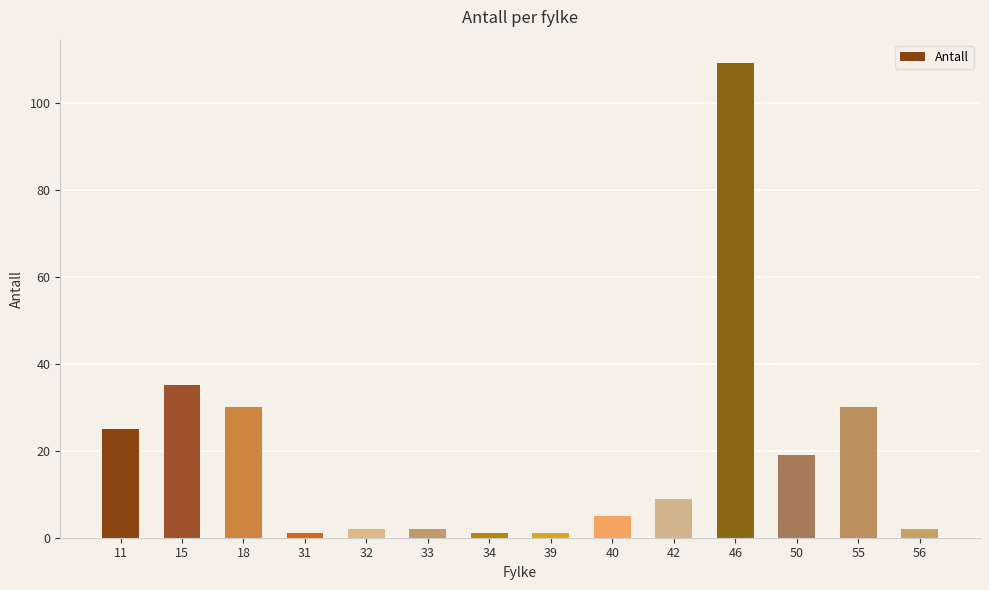

The chart shows a value of 62 at 15. True or false?

False